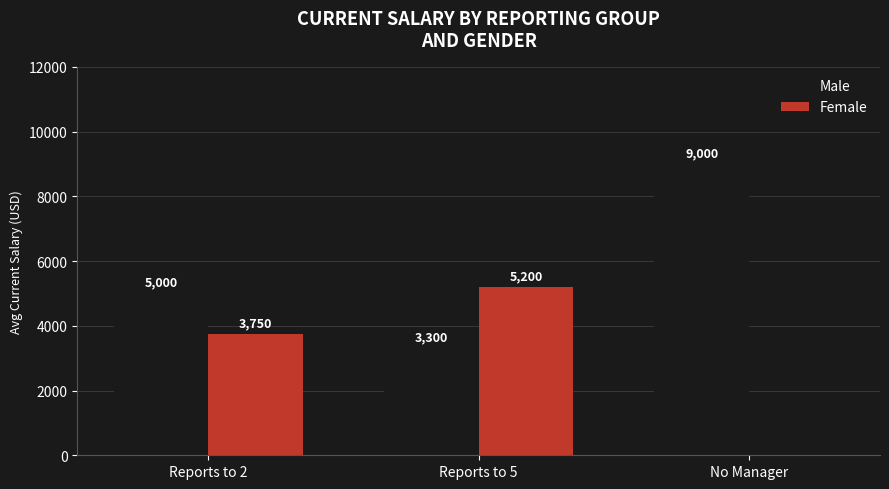

What is the sum of the Female values at Reports to 5 and Reports to 2?

8950